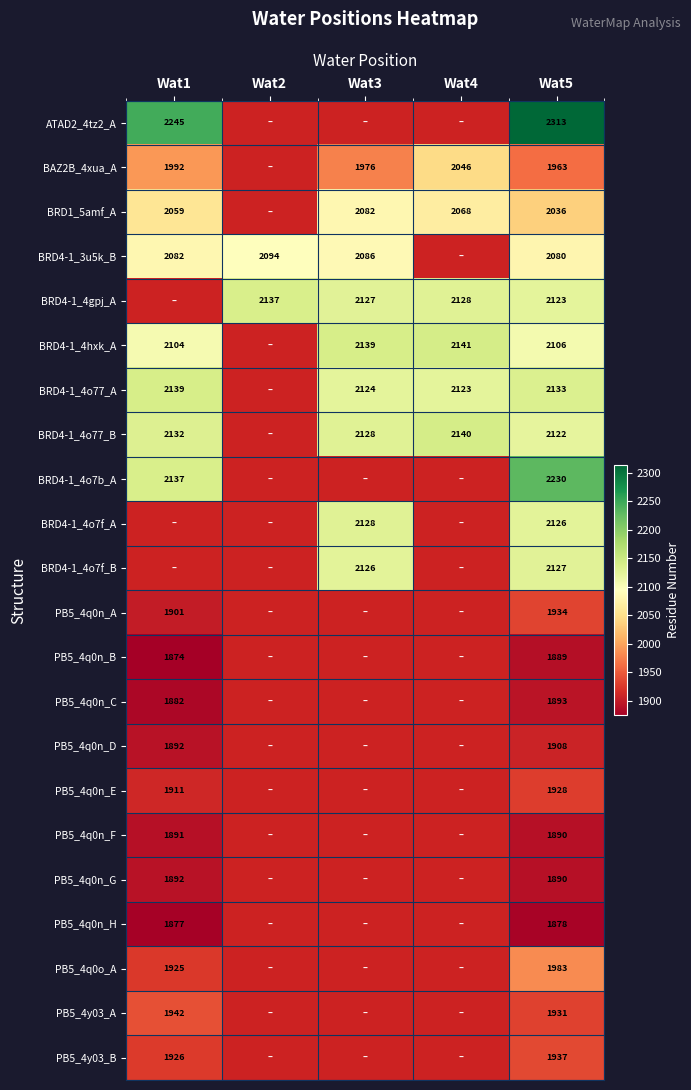

Which category has the highest value across all series?

Wat5